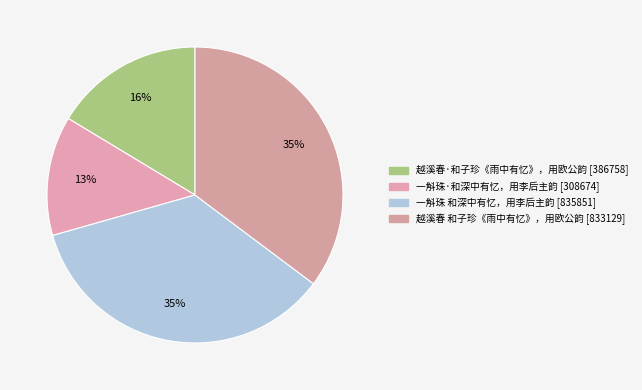

Do 一斛珠·和深中有忆，用李后主韵 and 一斛珠 和深中有忆，用李后主韵 together represent more than half of the pie?

No